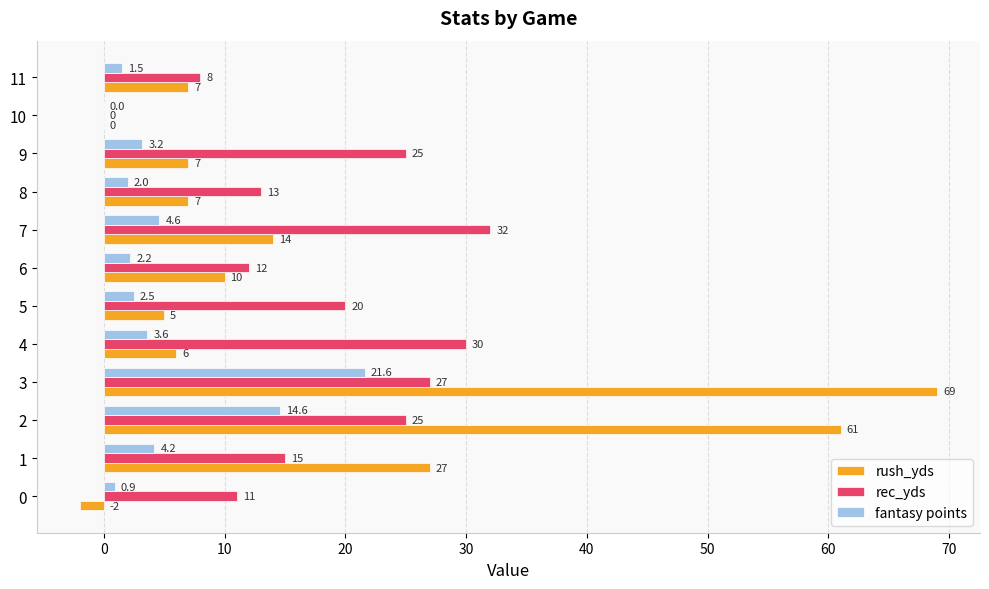

What is the sum of the rush_yds values at 8 and 3?

76.0